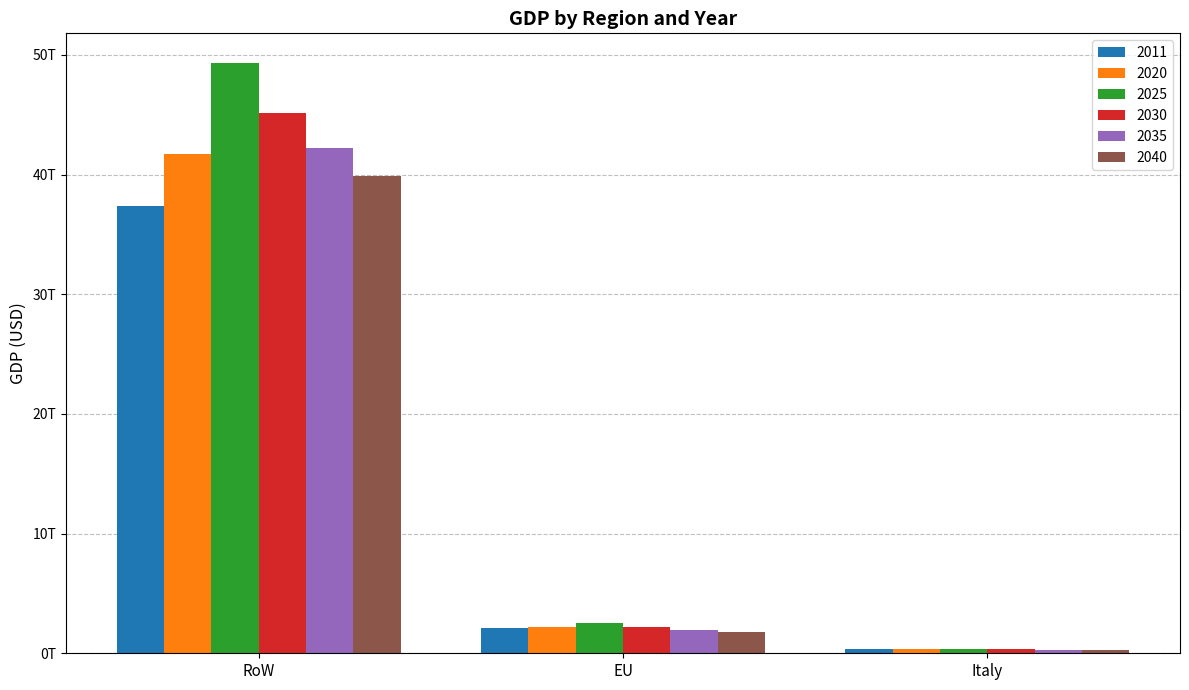

Does the chart contain any negative values?

No